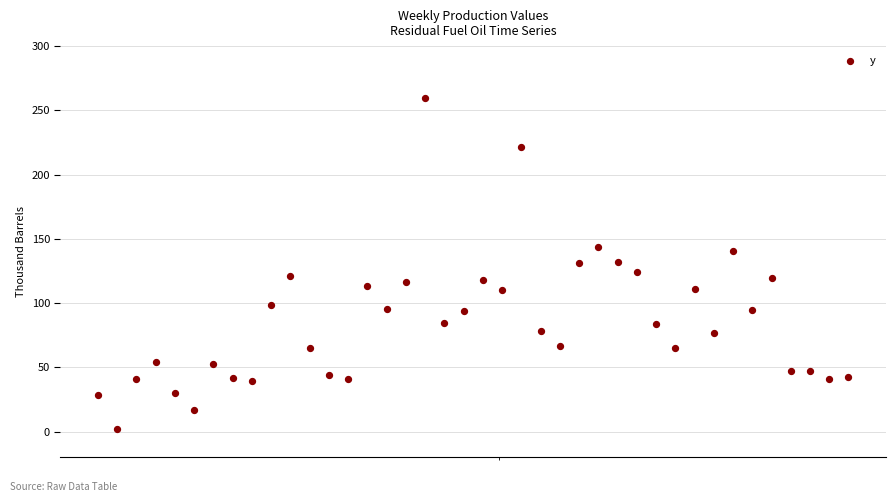

What is the range of X values (max minus min)?

273.0